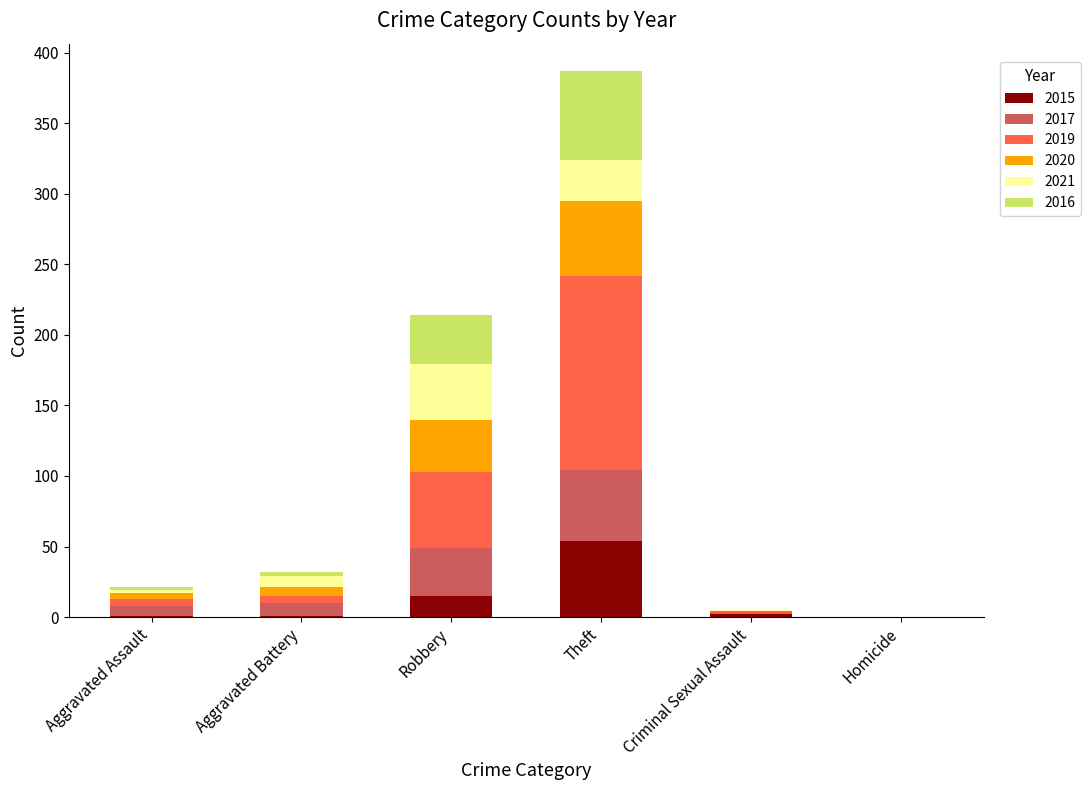

What is the highest value of the 2015 series?

54